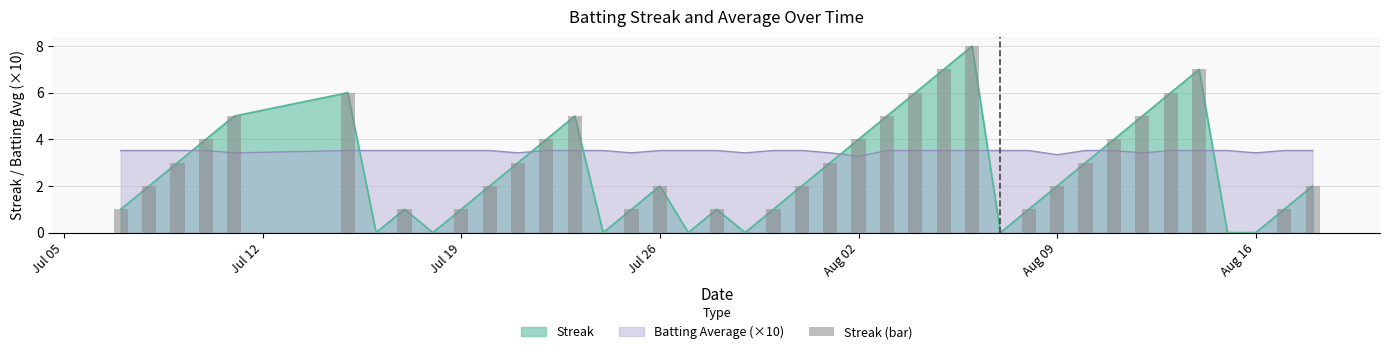

Which has a higher value, 23 or Jul 19?

23